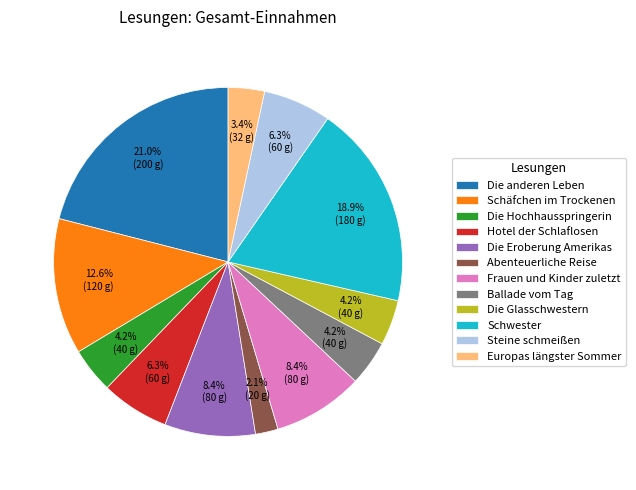

How many segments does this pie chart have?

12